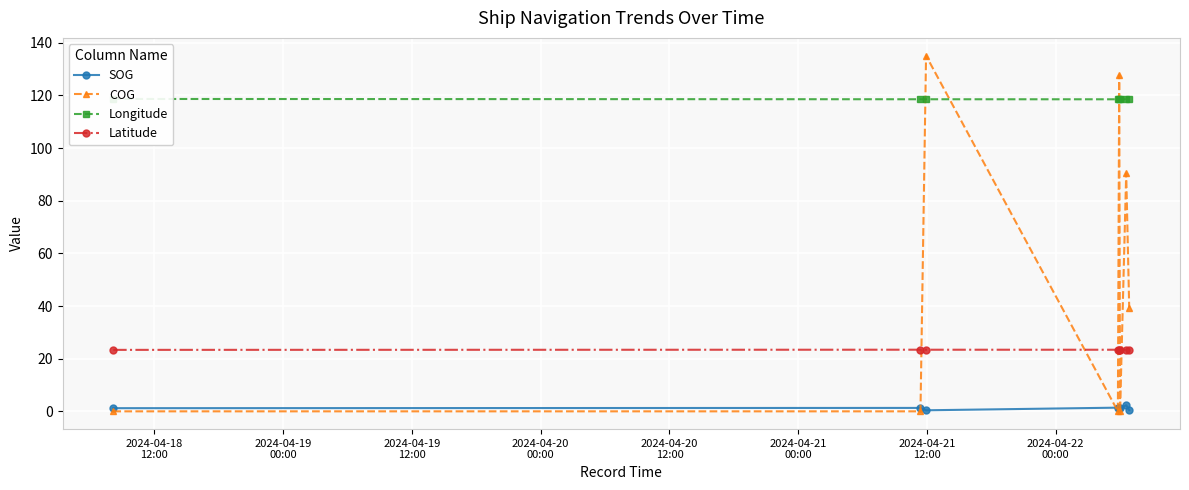

What is the value of the Latitude point at the 2nd from the left?

23.4